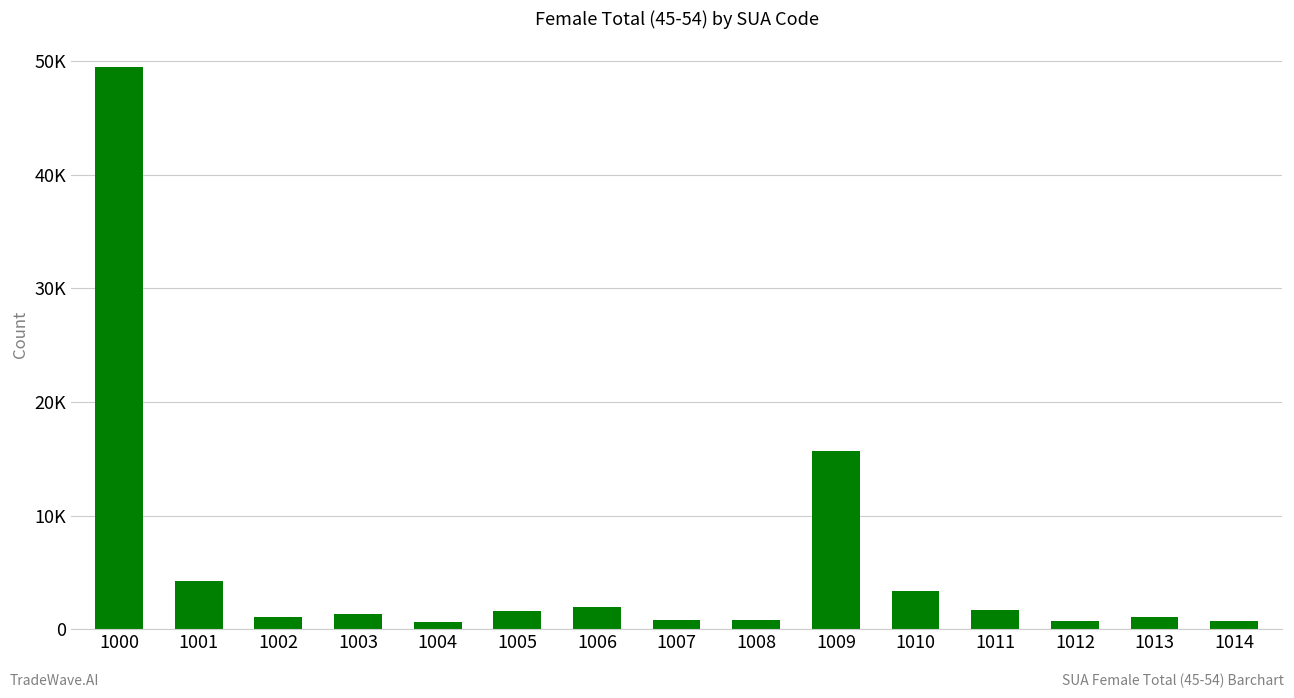

List the labels in order of value, smallest first.

1004, 1014, 1012, 1007, 1008, 1002, 1013, 1003, 1005, 1011, 1006, 1010, 1001, 1009, 1000